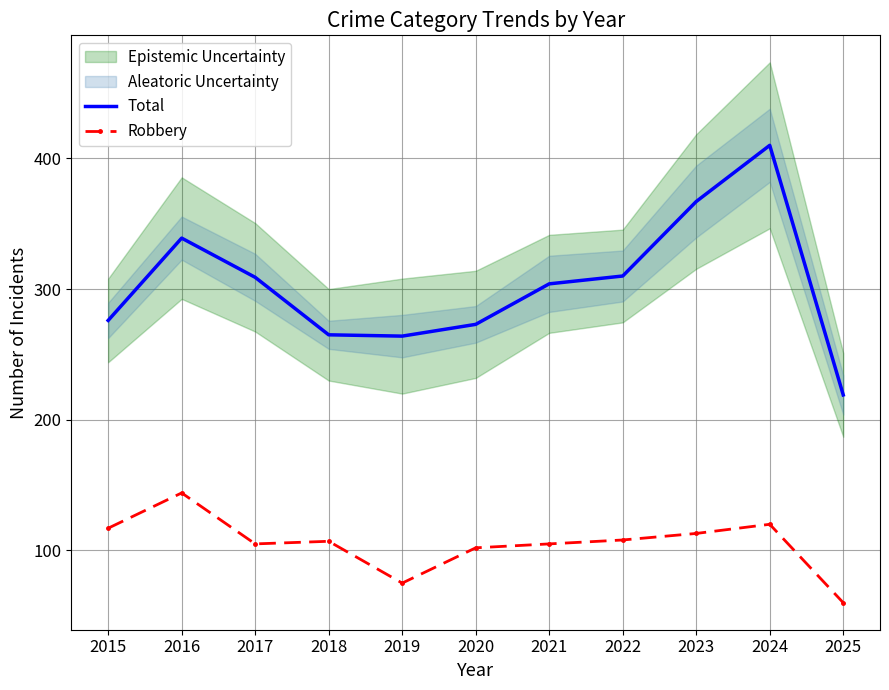

True or false: Robbery has a value of 107 at 2018.

True